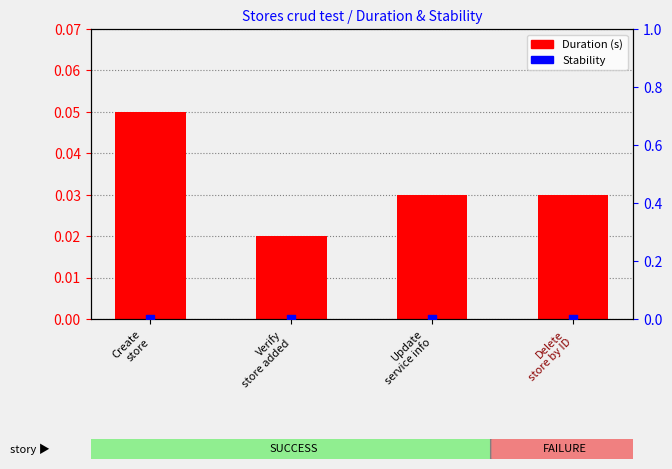

At how many categories does at least one series exceed 0?

4